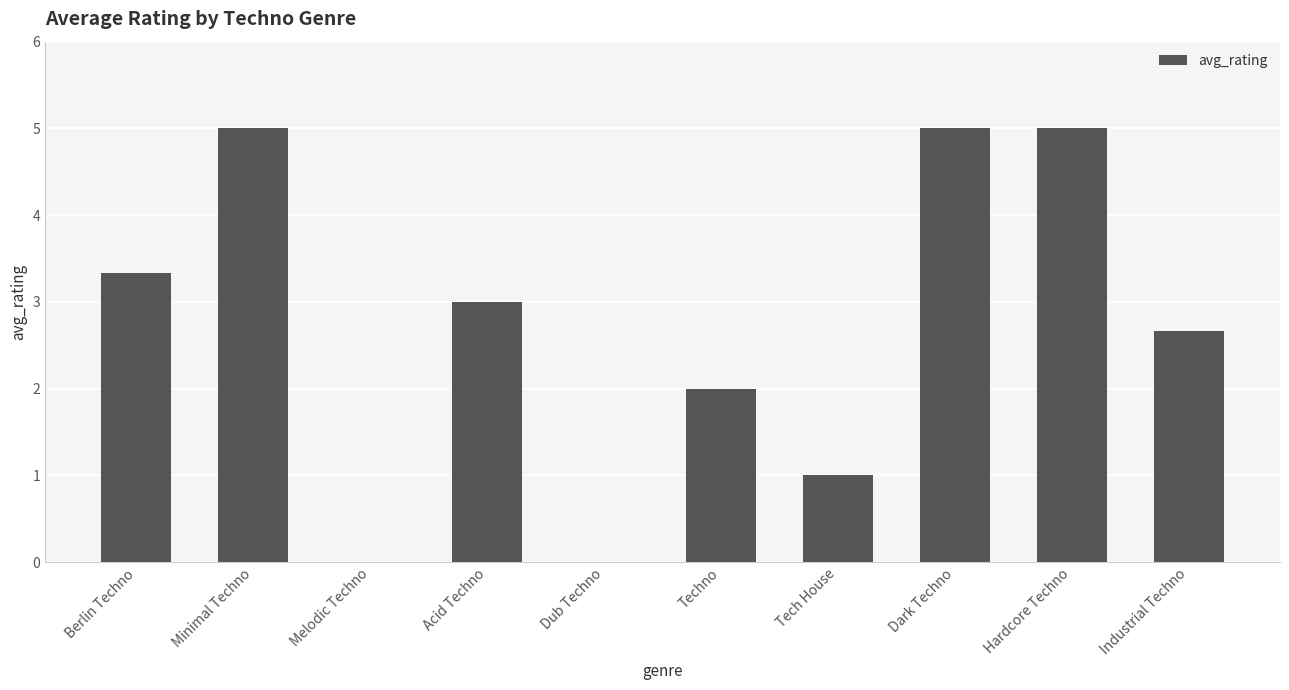

What is the sum of all values?

27.0